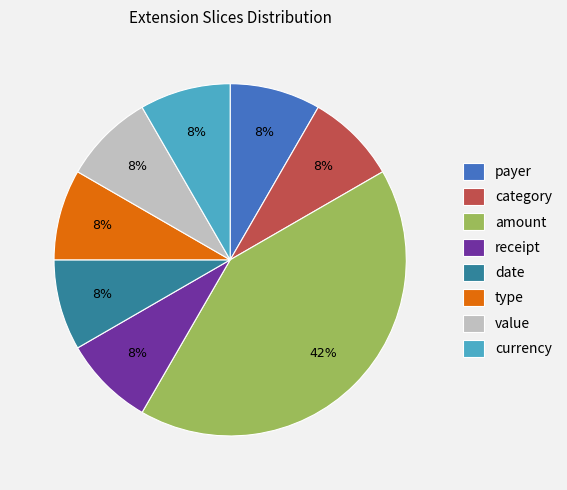

What is the ratio of the value at currency to the value at payer?

1.0